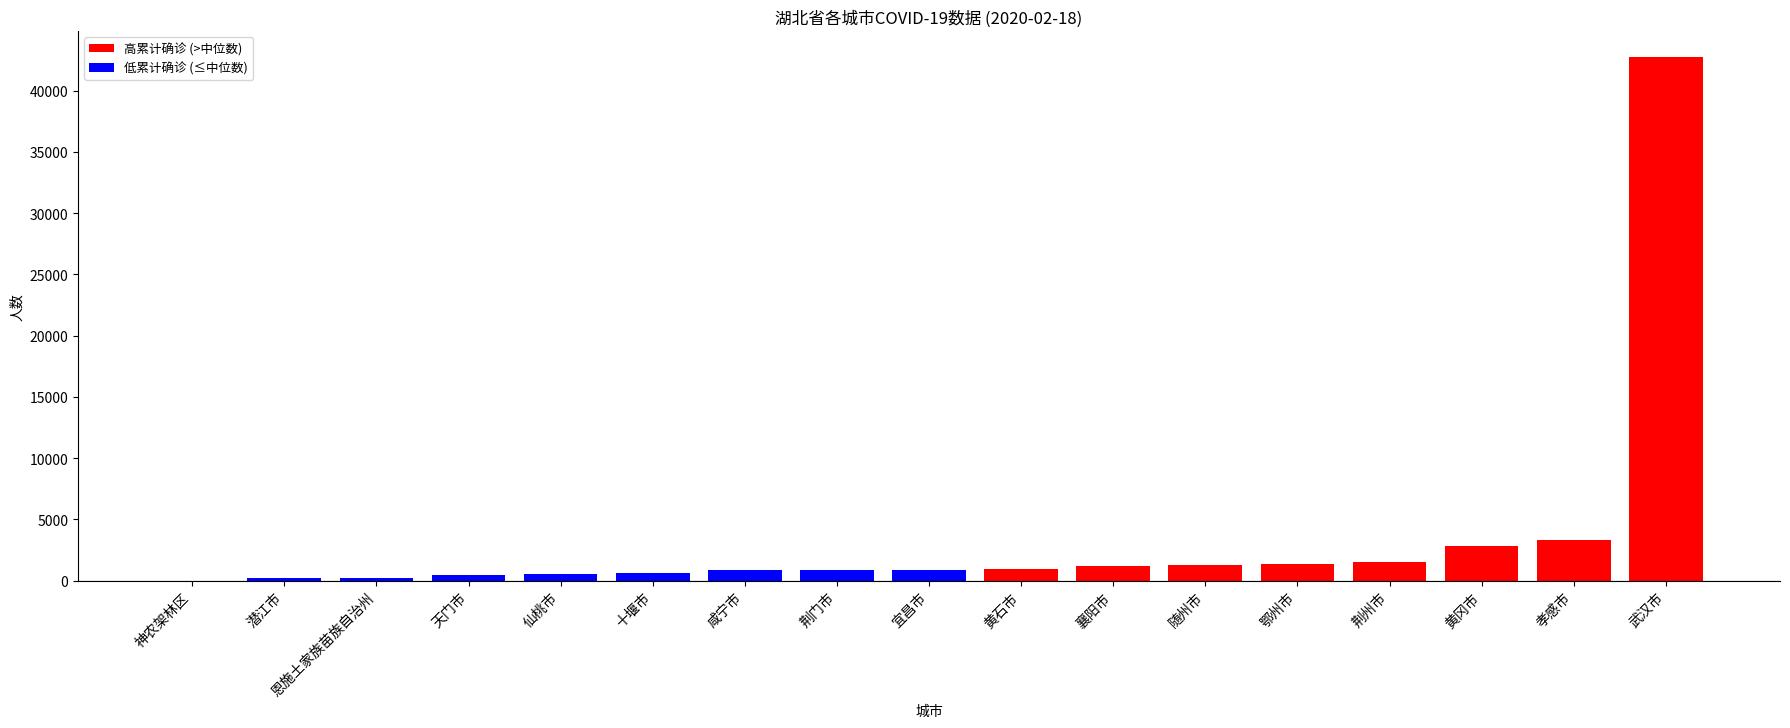

The chart shows a value of 250 at 恩施土家族苗族自治州. True or false?

True